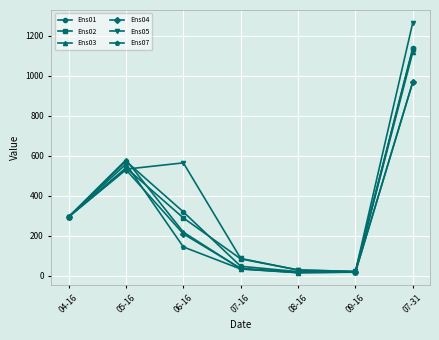

How many lines are shown in the chart?

6